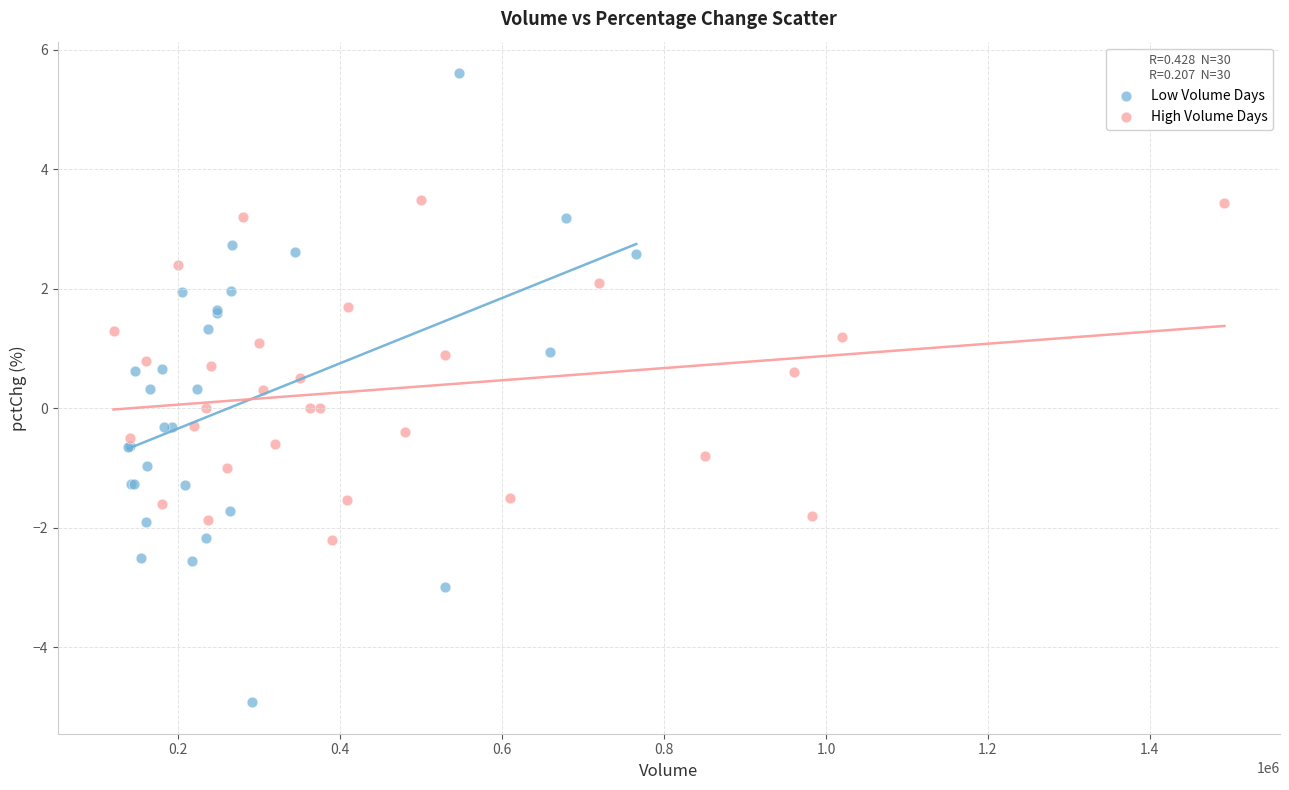

Which series contains the highest Y value?

Low Volume Days